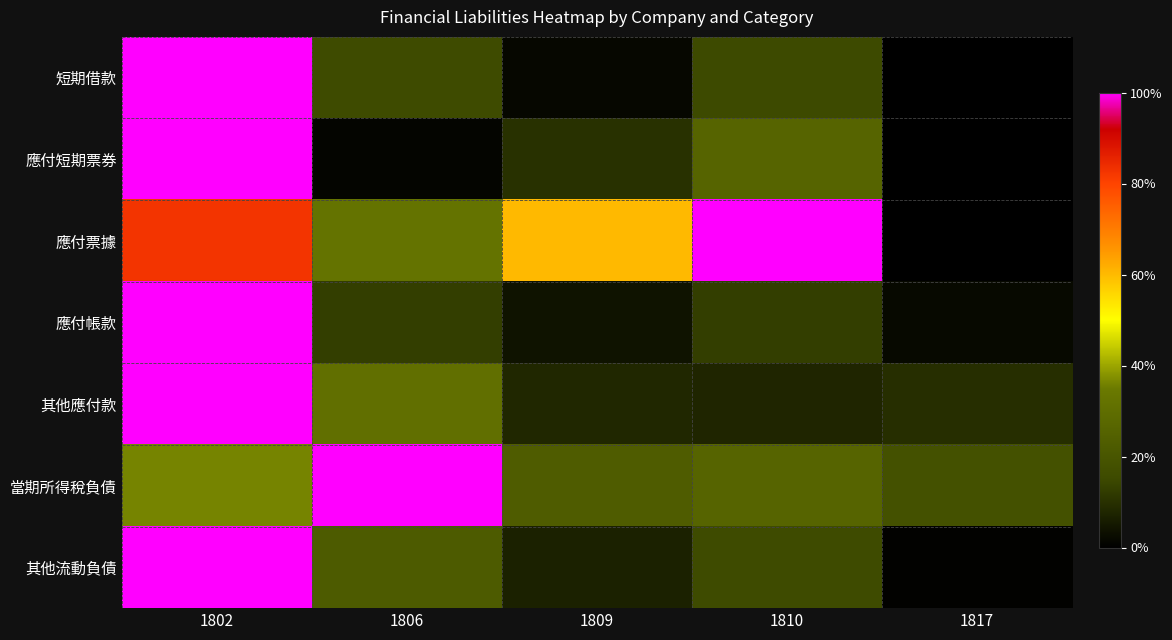

What is the greatest value displayed?

1.0